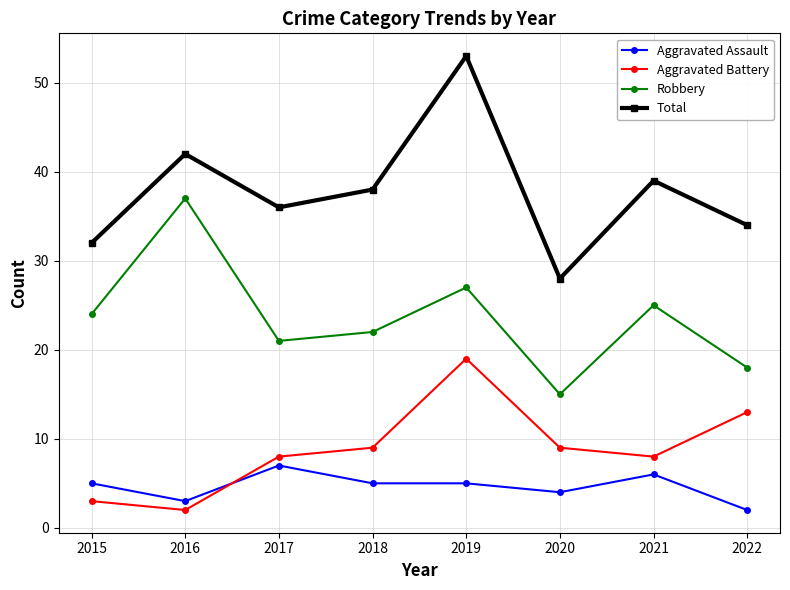

What is the sum of the Aggravated Battery values at 2015 and 2018?

12